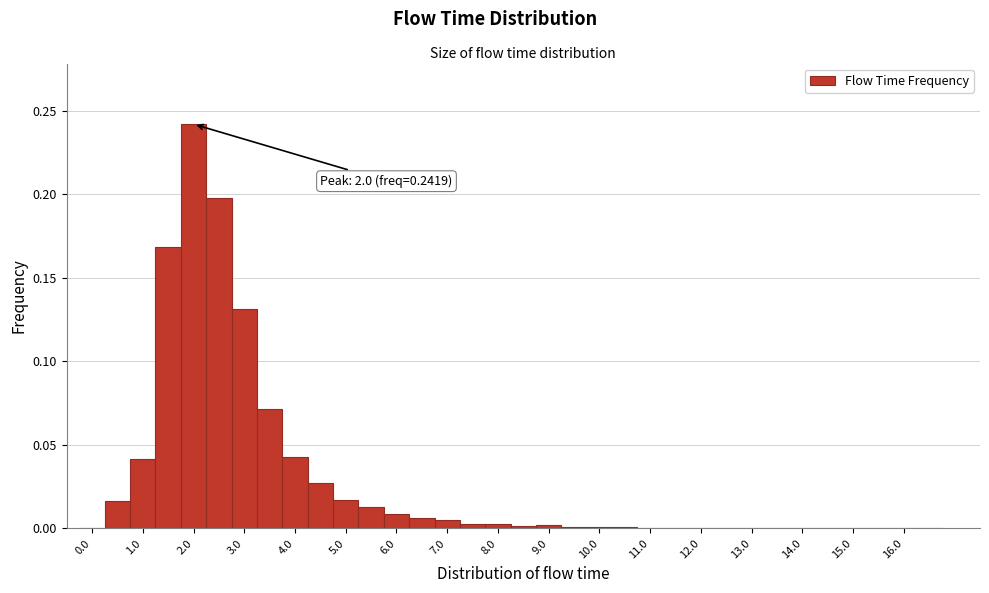

Over which range of the x-axis is the bar tallest?

1.75 to 2.25